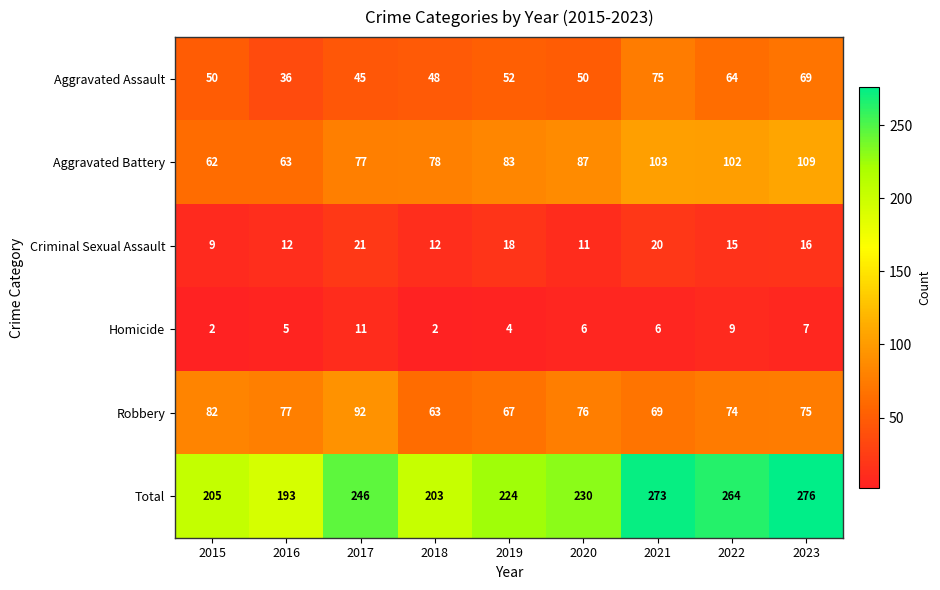

Which series has the largest total across all categories?

Total